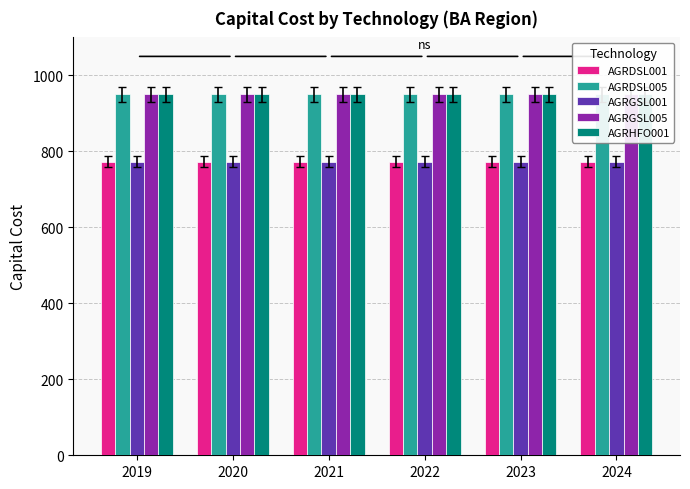

Reading right to left, extract all data points from this chart.

AGRDSL001: 2024=773.3	2023=773.3	2022=773.3	2021=773.3	2020=773.3	2019=773.3
AGRDSL005: 2024=950.0	2023=950.0	2022=950.0	2021=950.0	2020=950.0	2019=950.0
AGRGSL001: 2024=773.3	2023=773.3	2022=773.3	2021=773.3	2020=773.3	2019=773.3
AGRGSL005: 2024=950.0	2023=950.0	2022=950.0	2021=950.0	2020=950.0	2019=950.0
AGRHFO001: 2024=950.0	2023=950.0	2022=950.0	2021=950.0	2020=950.0	2019=950.0